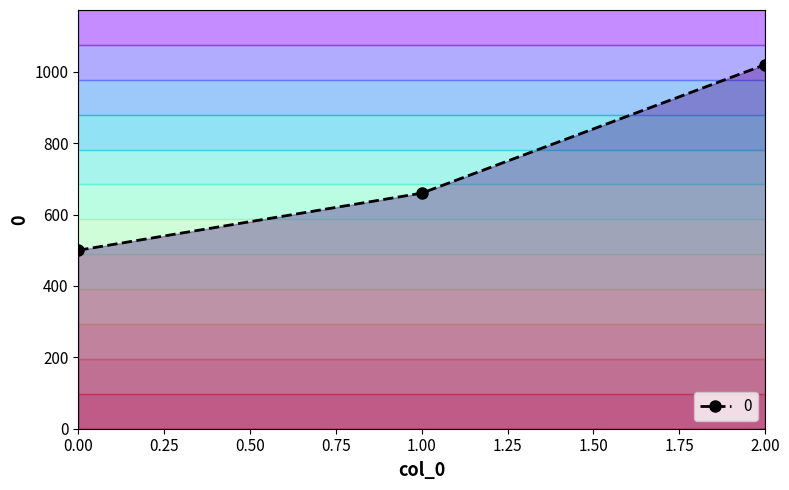

What is the change in value from 0.00 to 1.00?

+160